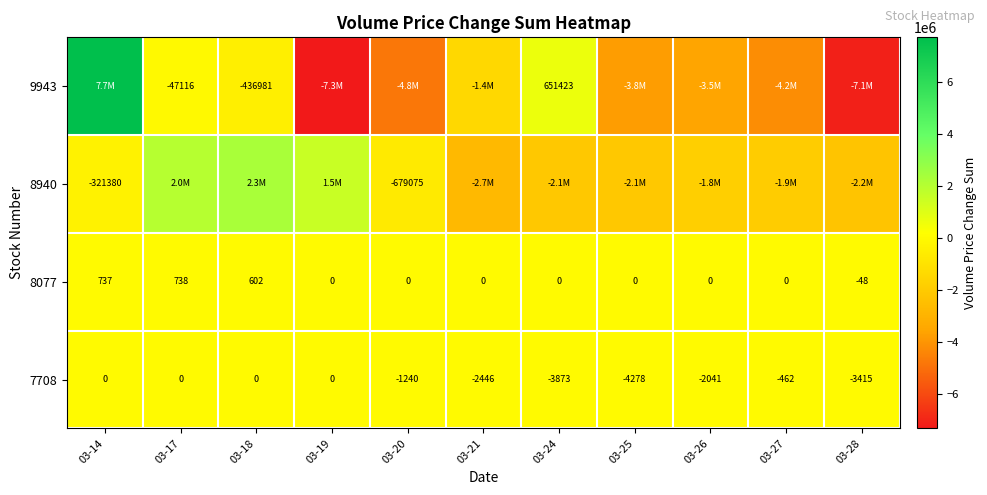

What is the difference between the maximum and minimum values in the 8077 series?

786